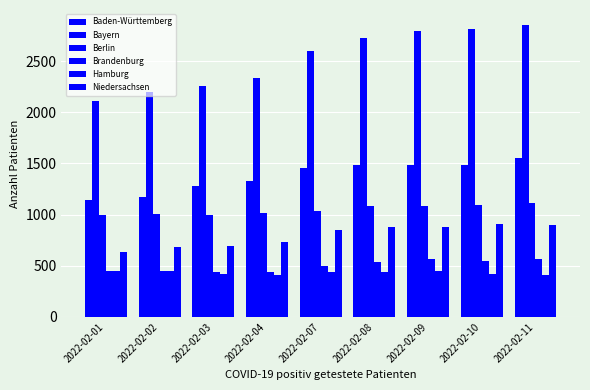

Count the number of categories in the chart.

9